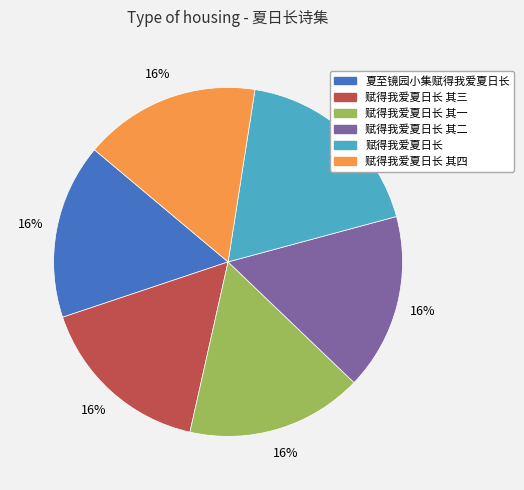

Is there any slice that represents more than half of the pie?

No